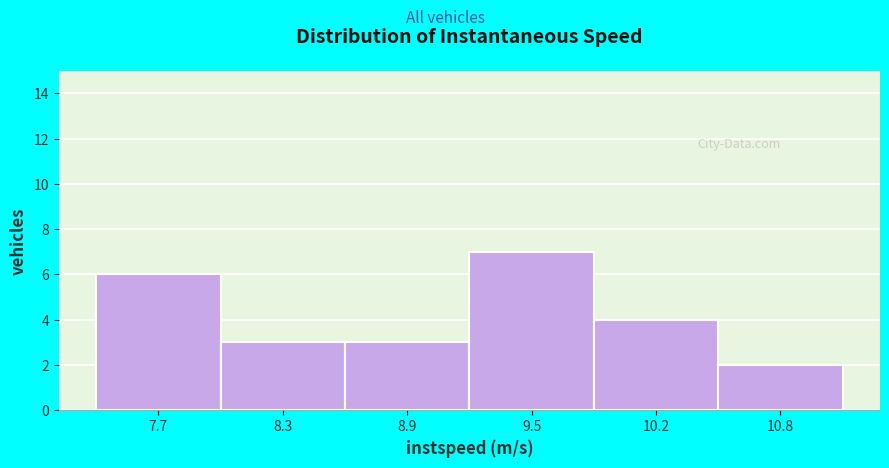

Reading right to left, what are all the values shown in this chart?

10.8=2	10.2=4	9.5=7	8.9=3	8.3=3	7.7=6